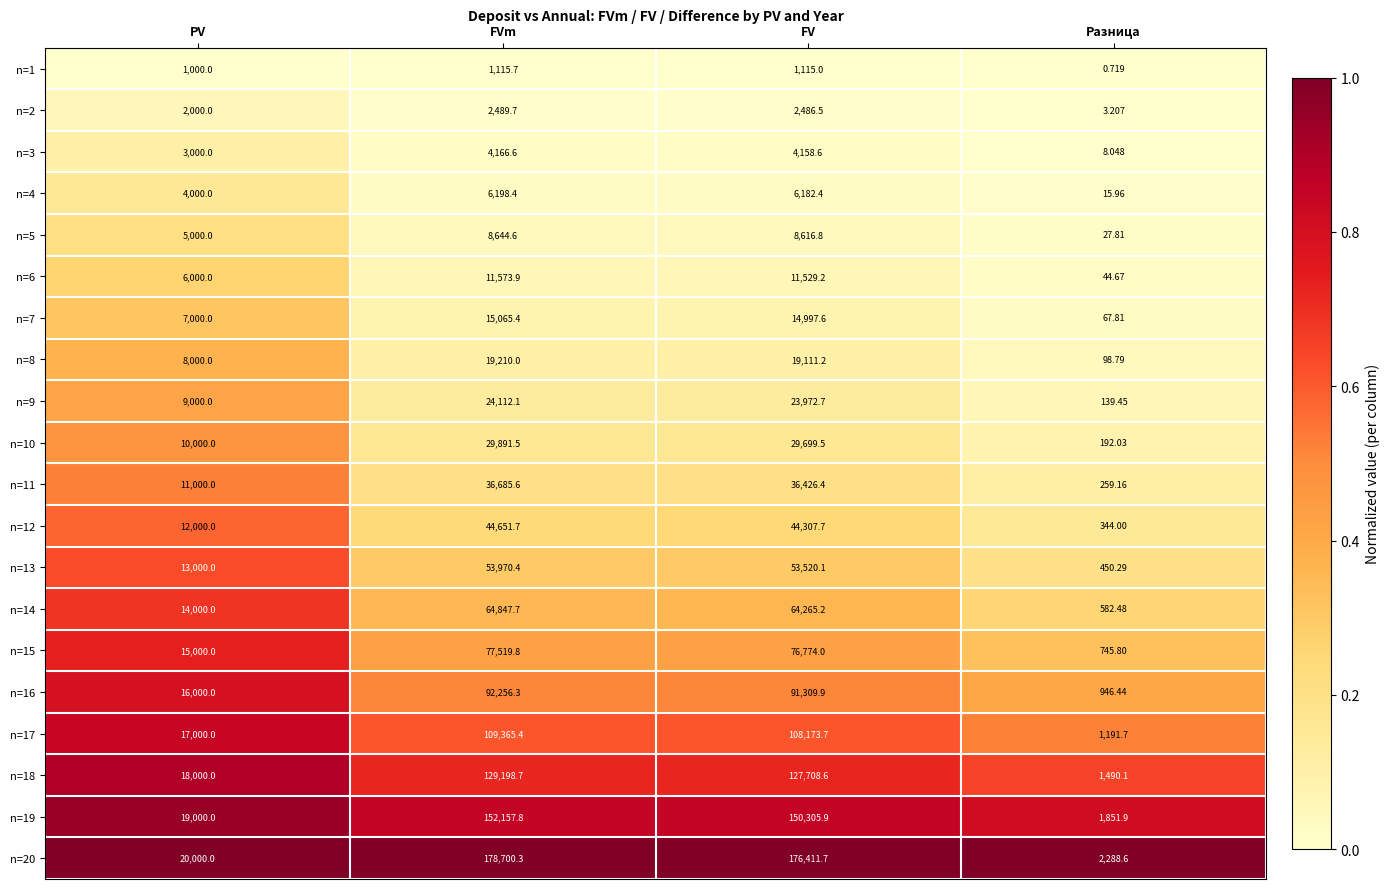

Which label corresponds to the largest value in the chart?

FVm